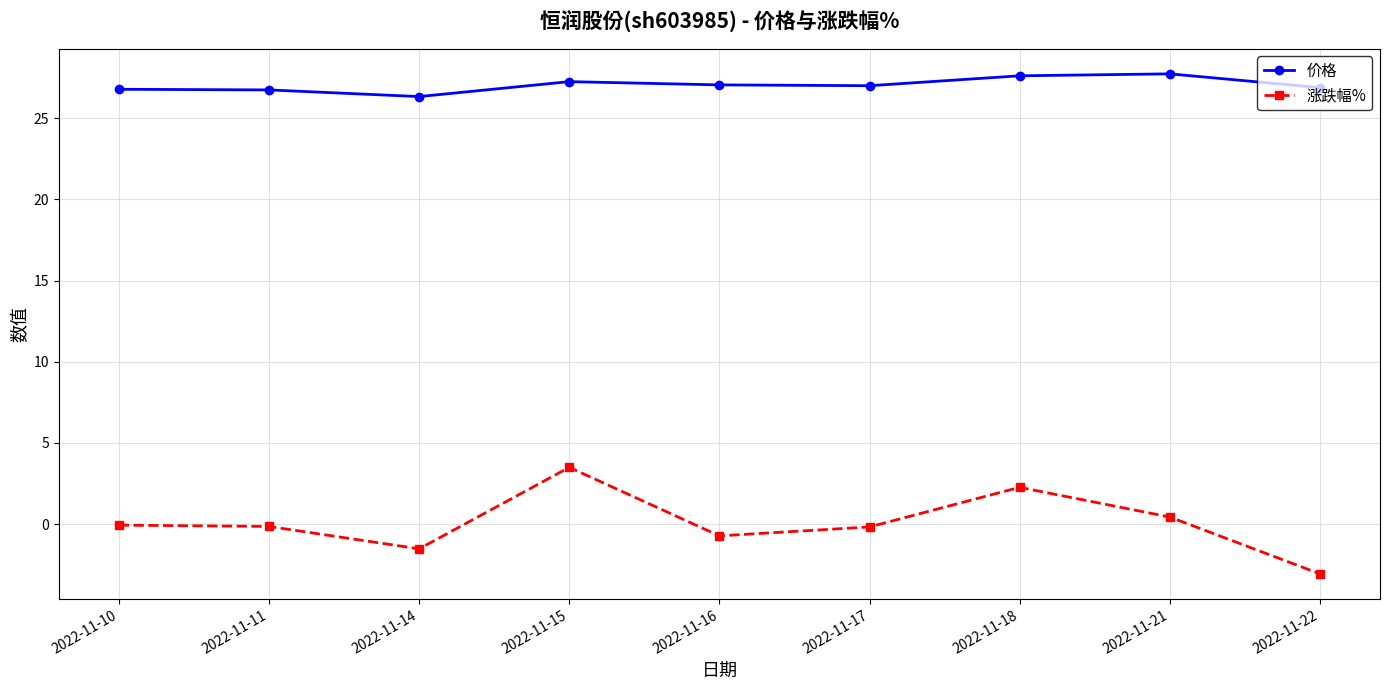

Which series changed the most between 2022-11-14 and 2022-11-17?

涨跌幅%